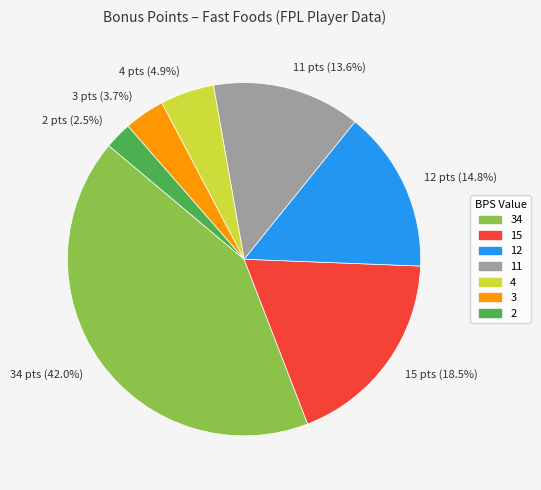

Is there any slice that represents more than half of the pie?

No